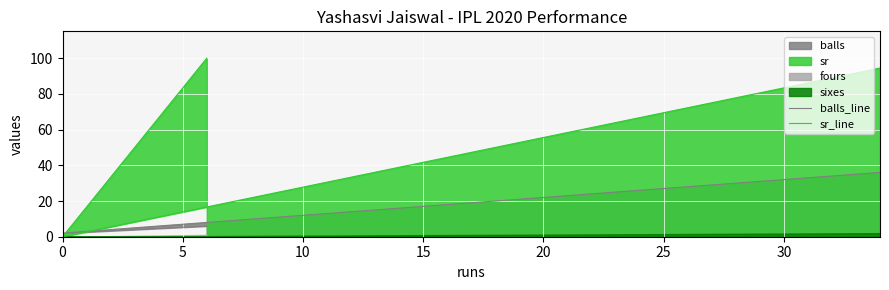

What is the maximum value shown in the chart?

100.0